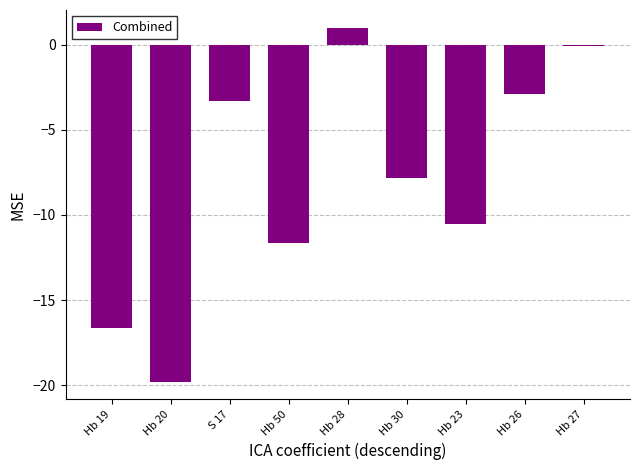

True or false: the data shows -10.6 at Hb 23.

True